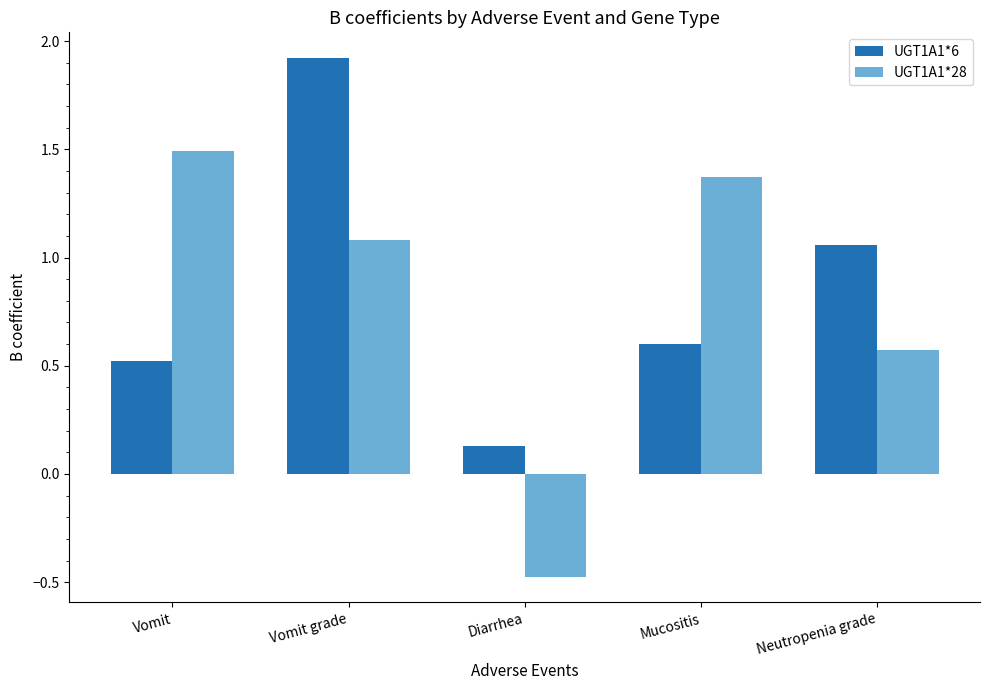

At which label is UGT1A1*28 closest to 0?

Diarrhea